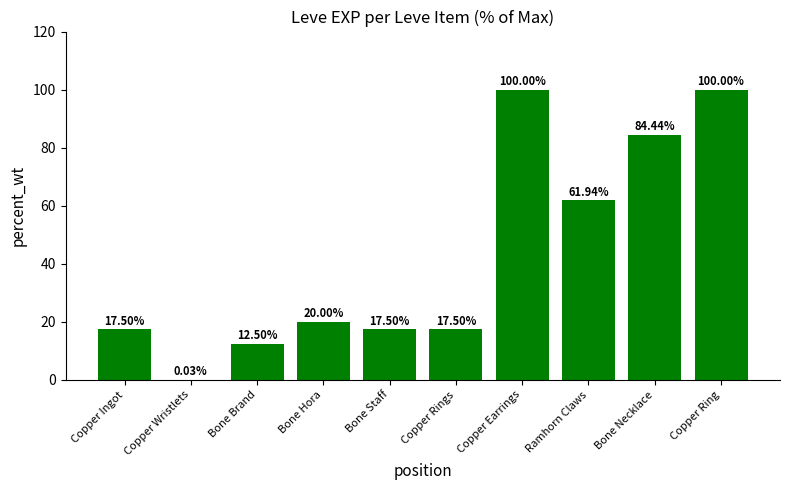

Are the bars horizontal?

No